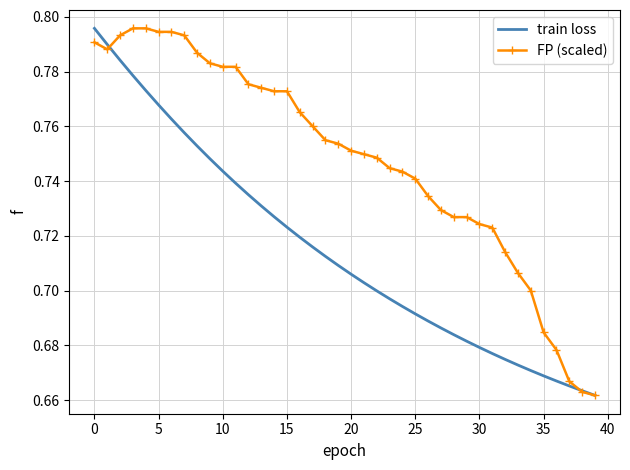

What are all the series names shown in the legend?

train loss, FP (scaled)